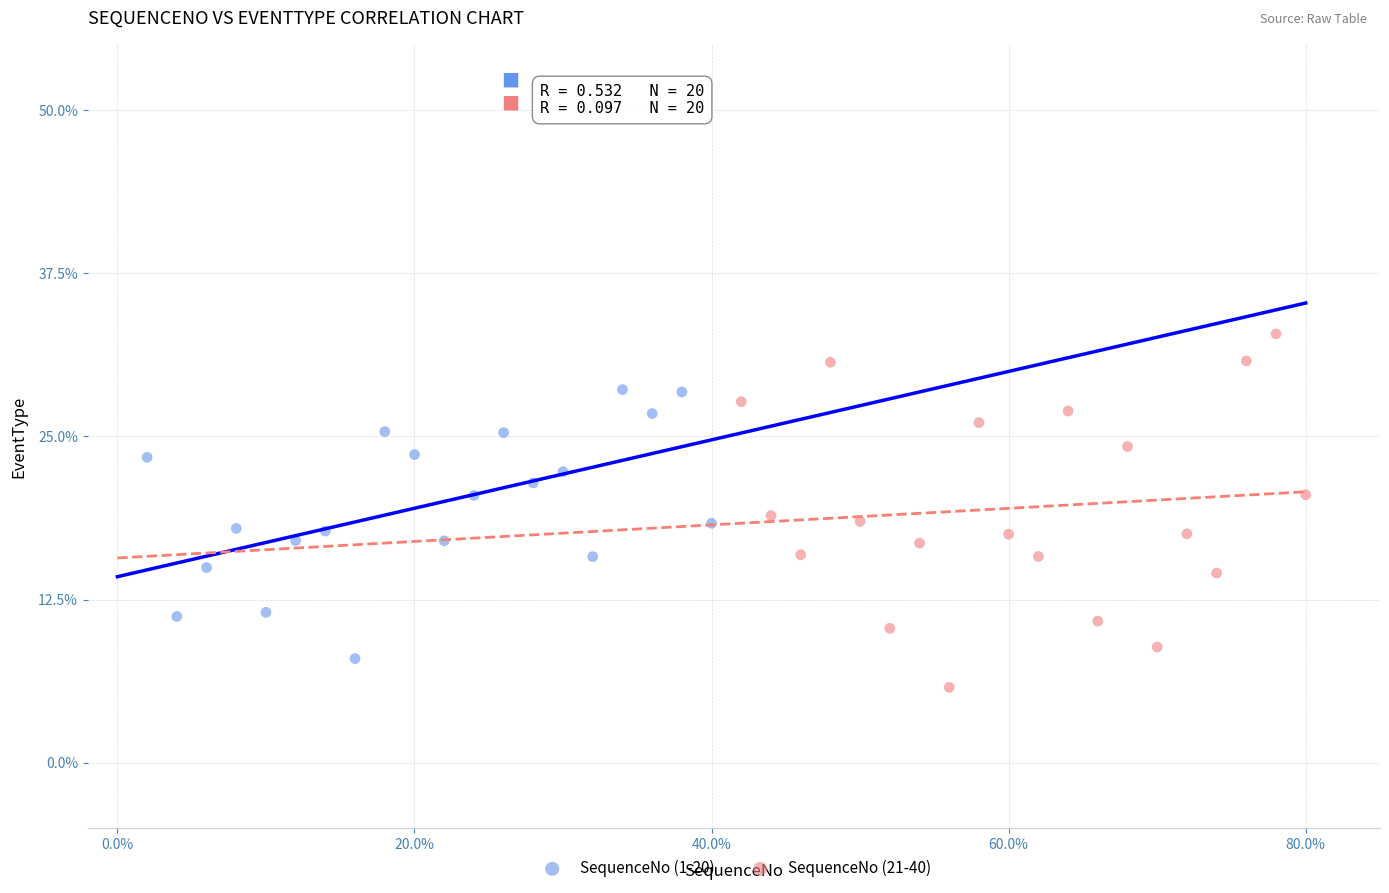

What are all the series names shown in the legend?

SequenceNo (1-20), SequenceNo (21-40)